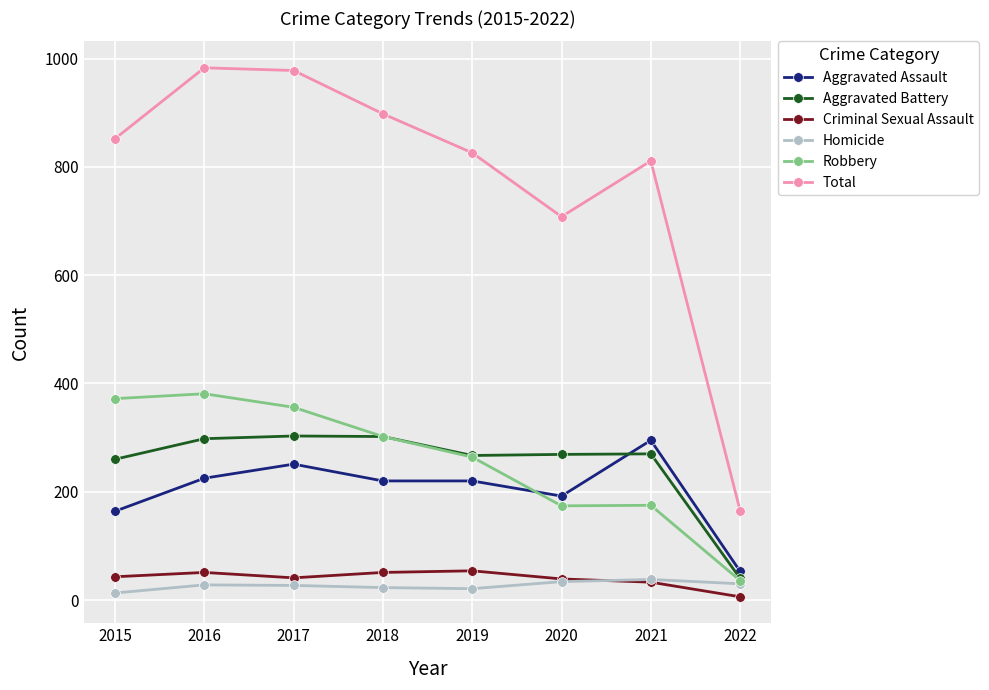

At how many categories does at least one series exceed 228?

7